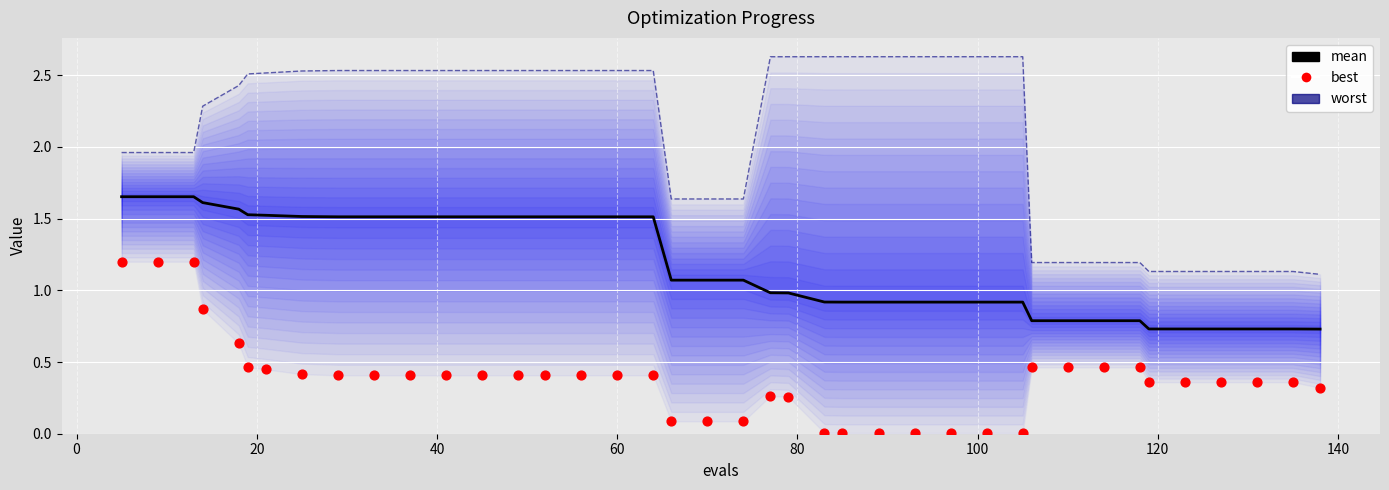

At how many categories does at least one series exceed 2?

24